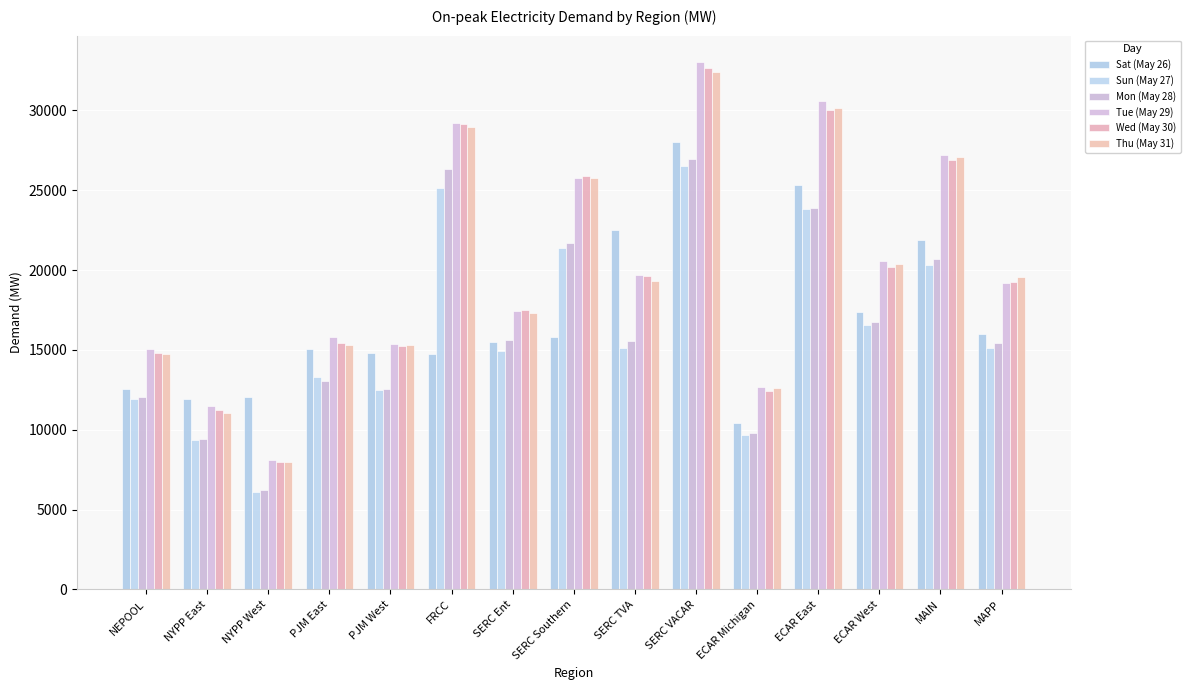

What is the difference between the highest and lowest values at ECAR East?

6734.9